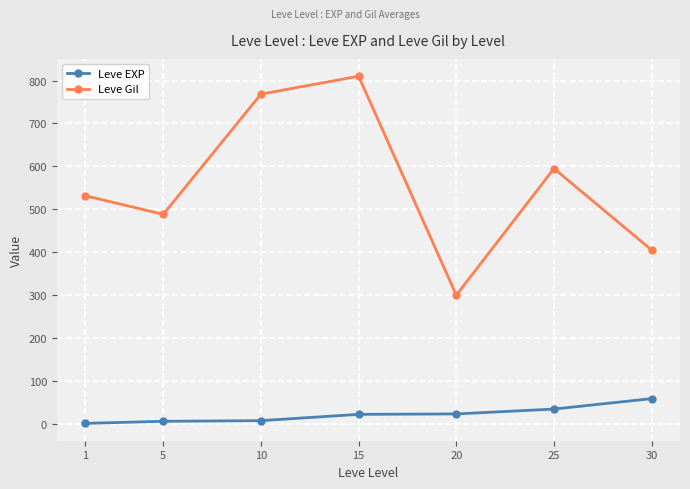

True or false: Leve Gil has a value of 403.6 at 20.

False